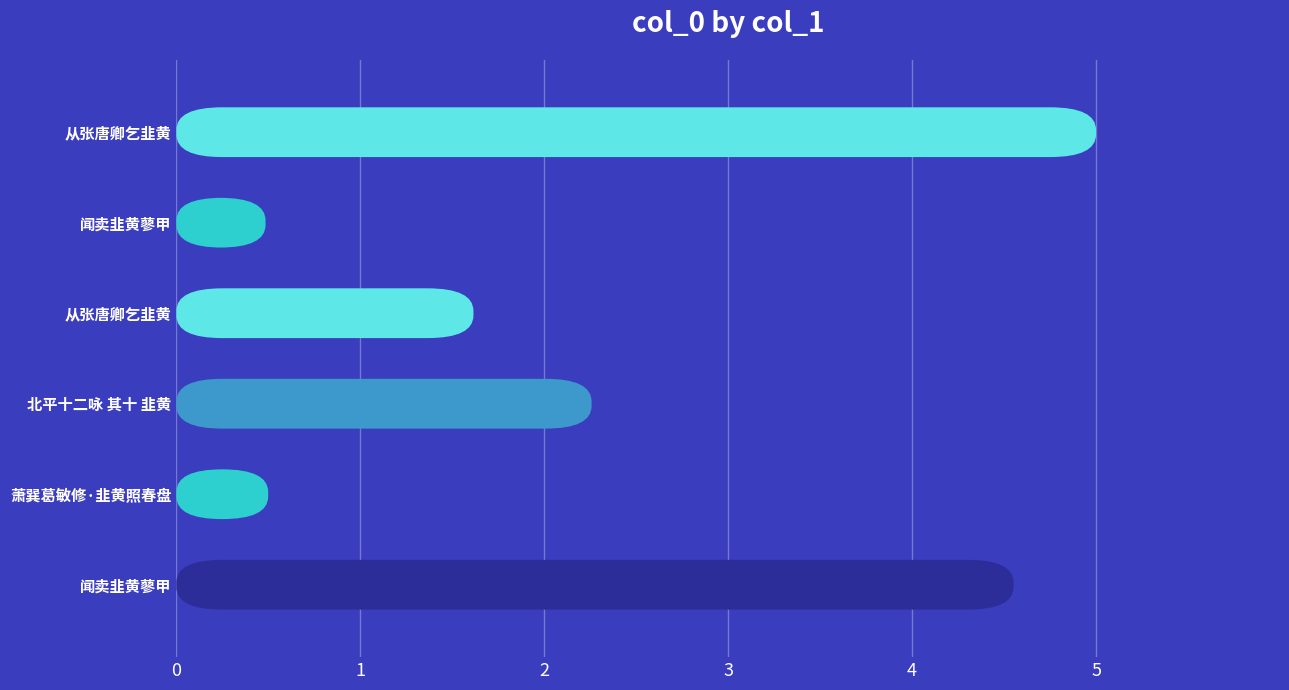

How many bars are there in total?

6